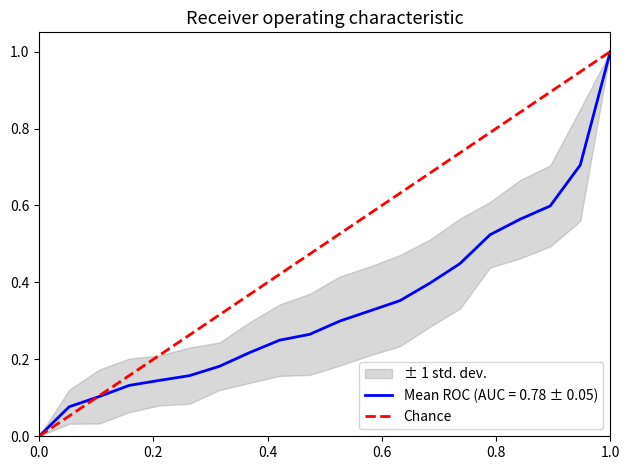

What is the value of the 2nd point from the left?

1